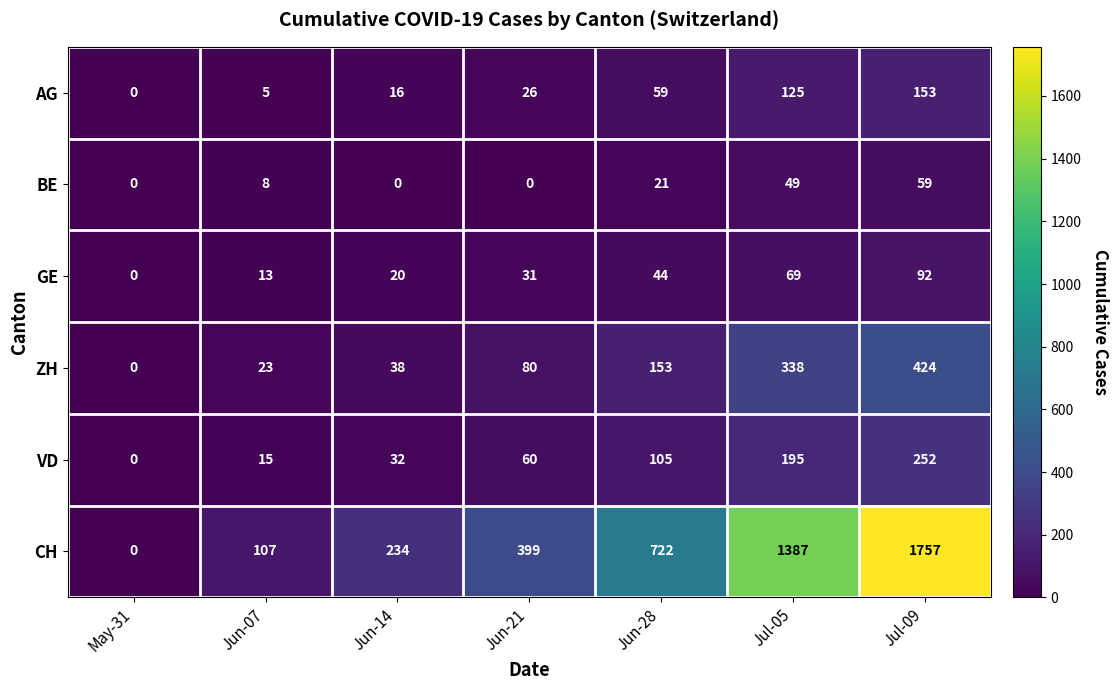

At how many categories does at least one series exceed 1096?

2